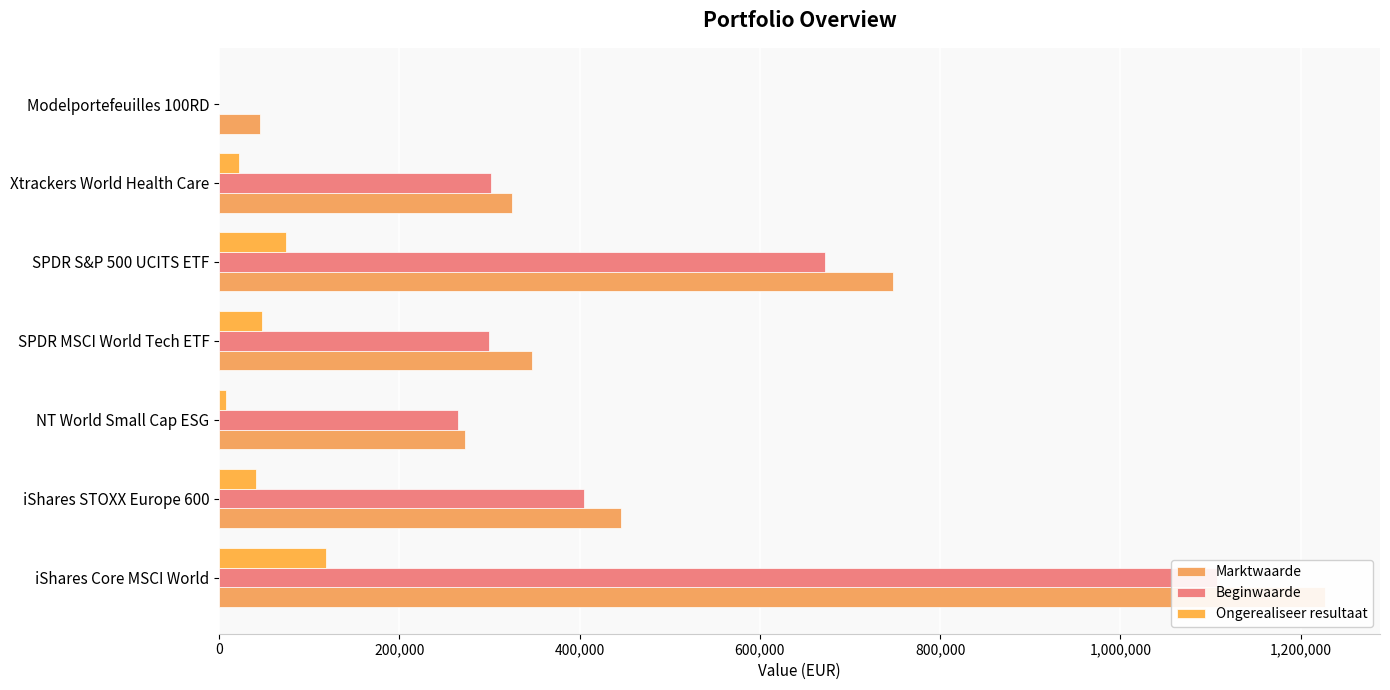

Reading left to right, list all the values displayed in this chart.

Marktwaarde: 1226674	446113	272757	347304	747518	324822	45005
Beginwaarde: 1107619	405304	265515	299099	672783	302257	0
Ongerealiseer resultaat: 119055	40809	7242	48205	74735	22565	0